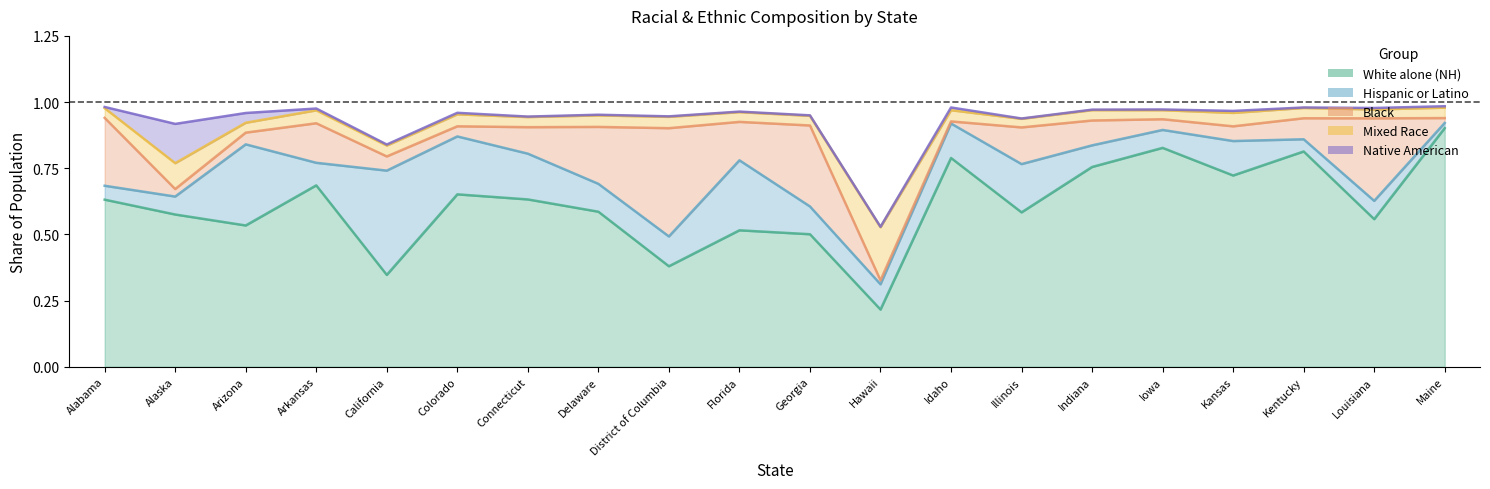

List the series in order of their peak value, lowest first.

Native American, Mixed Race, Hispanic or Latino, Black, White alone (NH)